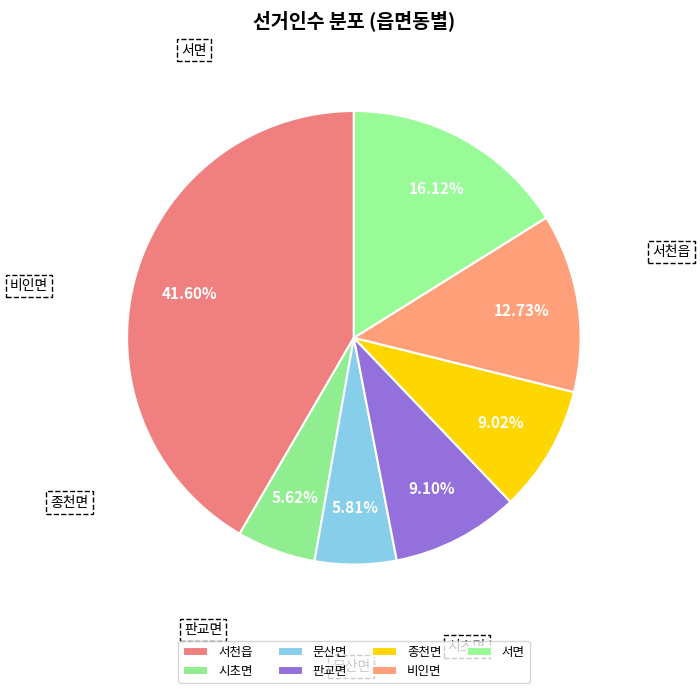

How much of the chart is everything except 서면?

83.9%